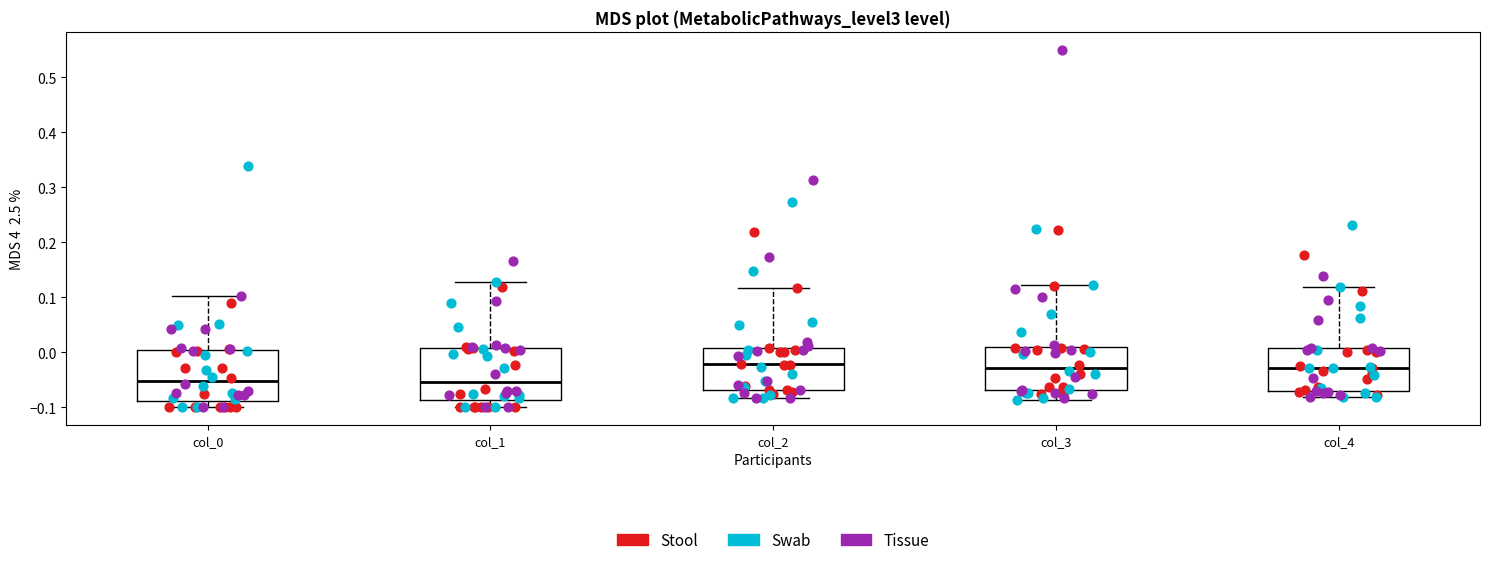

Reading left to right, read every box against the y-axis: the position of its median line, the range the box covers, and the ends of its whiskers. The values are not printed on the chart, so give them approximately, as read against the axis.

col_0: median -0.05, box -0.09 to 0.00, whiskers -0.10 to 0.10
col_1: median -0.05, box -0.09 to 0.01, whiskers -0.10 to 0.13
col_2: median -0.02, box -0.07 to 0.01, whiskers -0.08 to 0.12
col_3: median -0.03, box -0.07 to 0.01, whiskers -0.09 to 0.12
col_4: median -0.03, box -0.07 to 0.01, whiskers -0.08 to 0.12